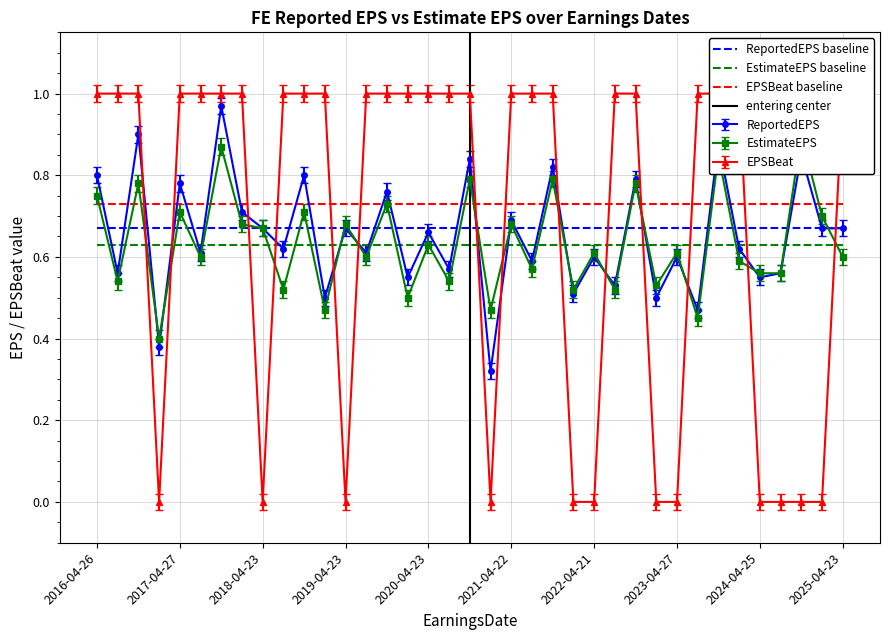

After their last crossing, which series has the higher values: ReportedEPS or EPSBeat?

EPSBeat